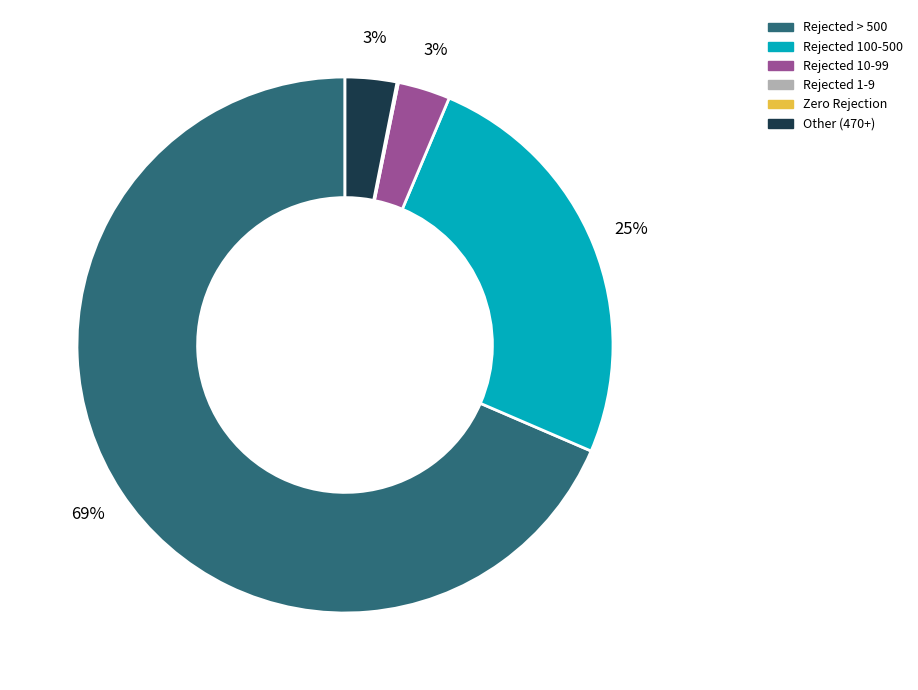

To the nearest percent, what is the combined percentage of Rejected 10-99 and Rejected 100-500?

28%